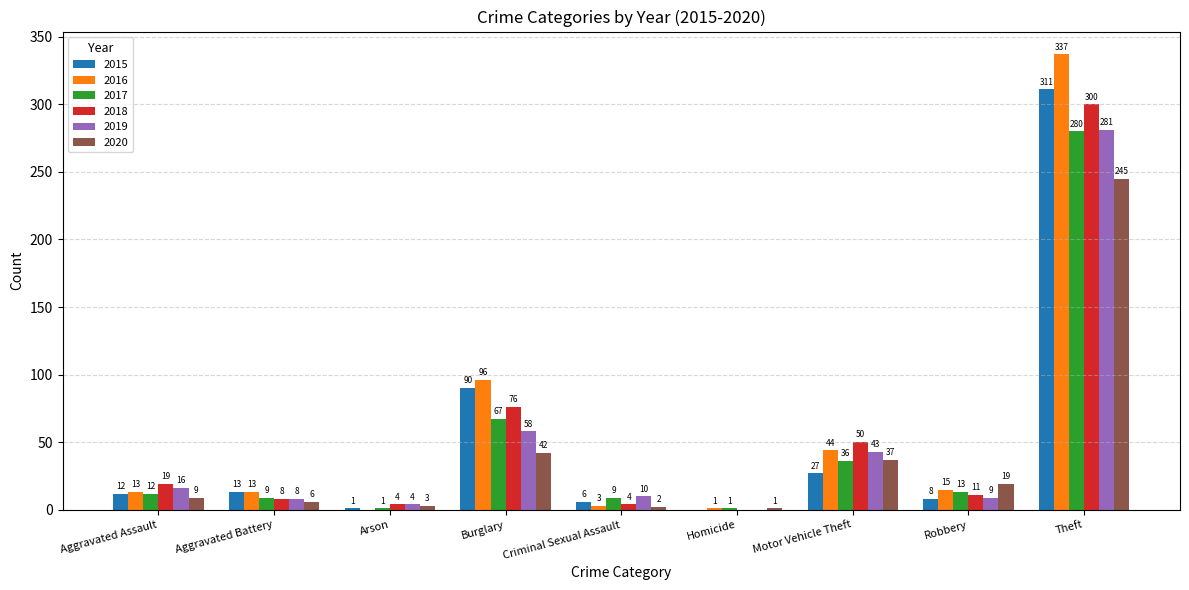

How many groups of bars are there?

9